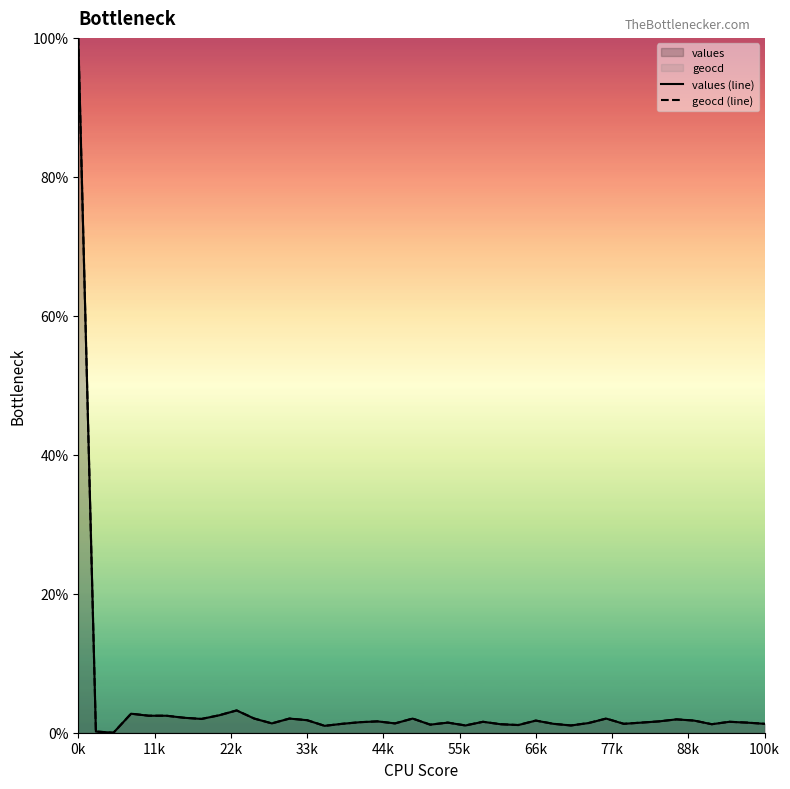

What is the difference between the maximum and minimum values in the geocd (line) series?

100.0